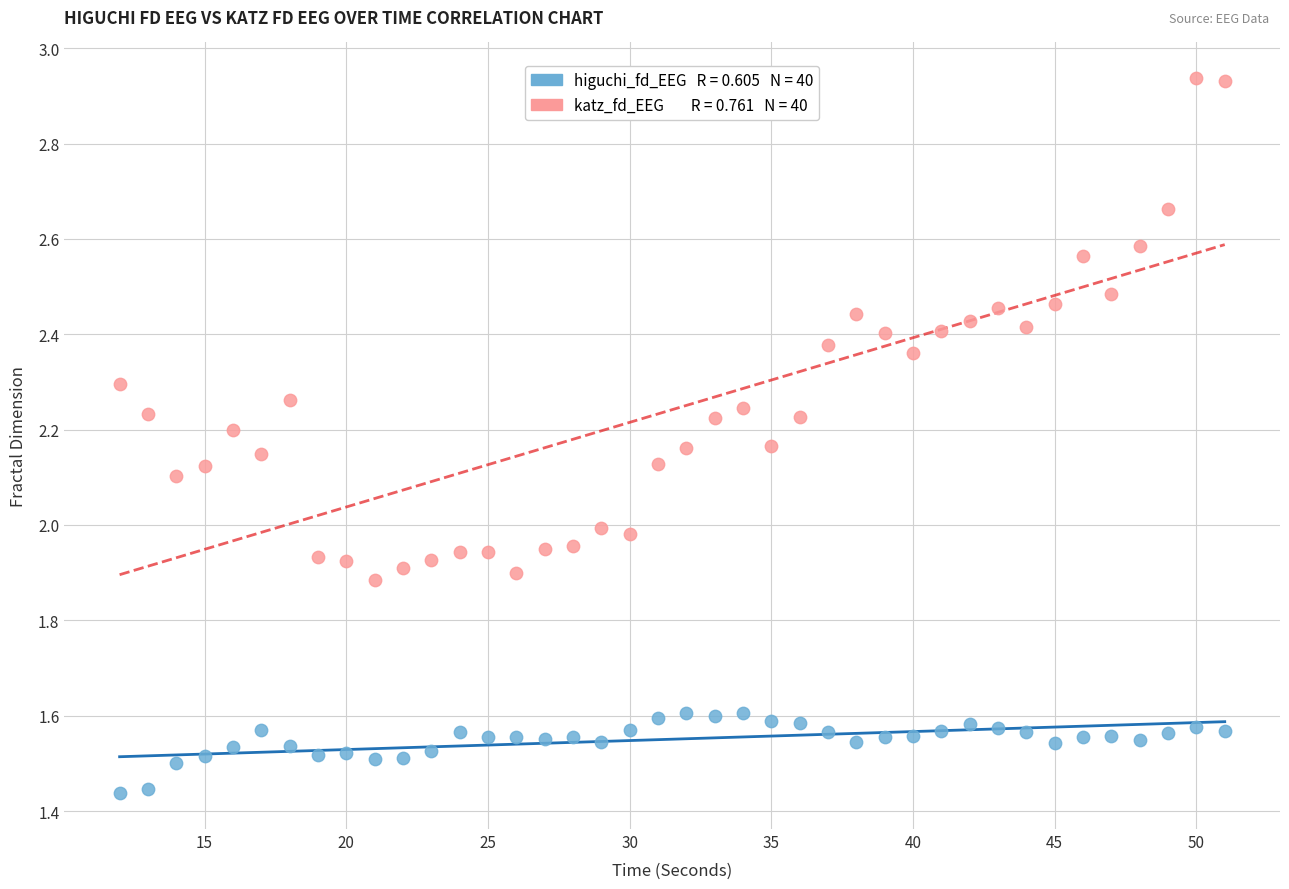

Across all data points, what is the range of X values (max minus min)?

39.0